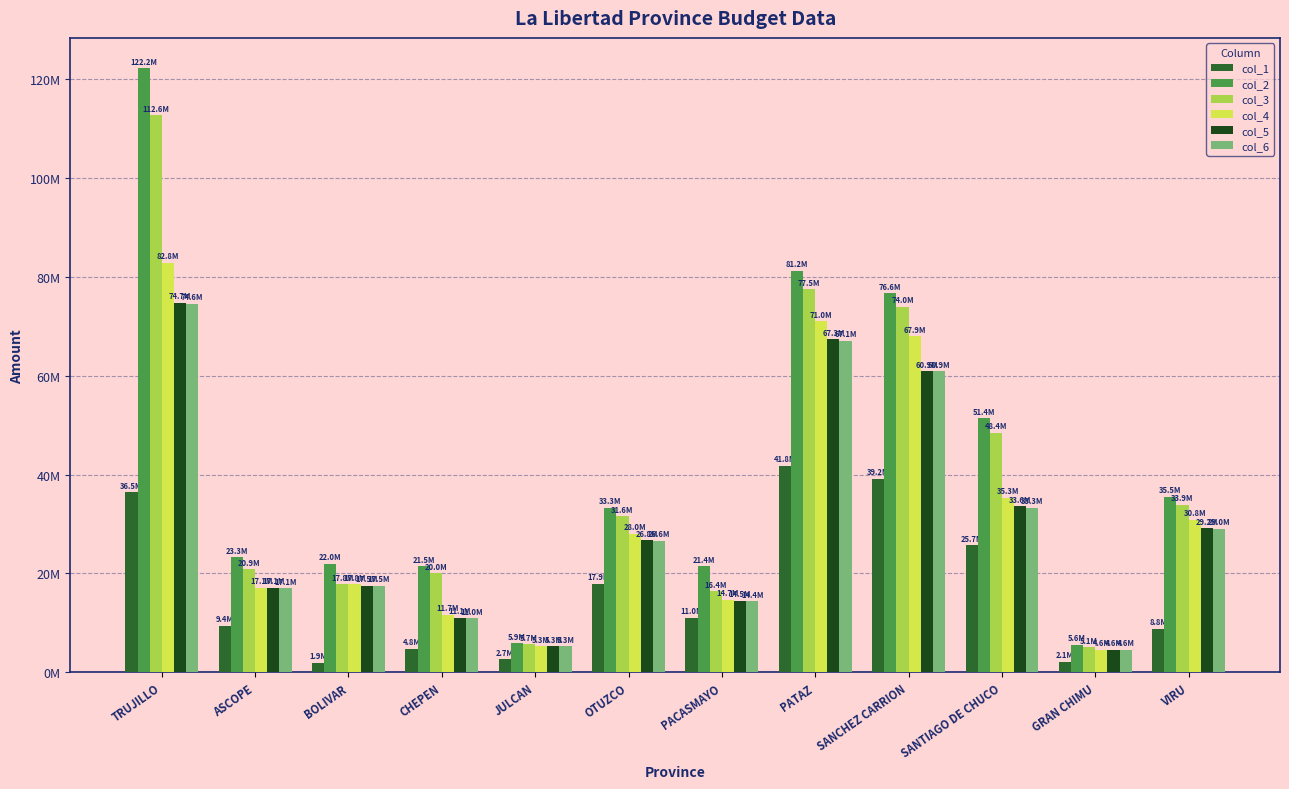

What is the difference between the maximum and minimum values in the col_5 series?

70091432